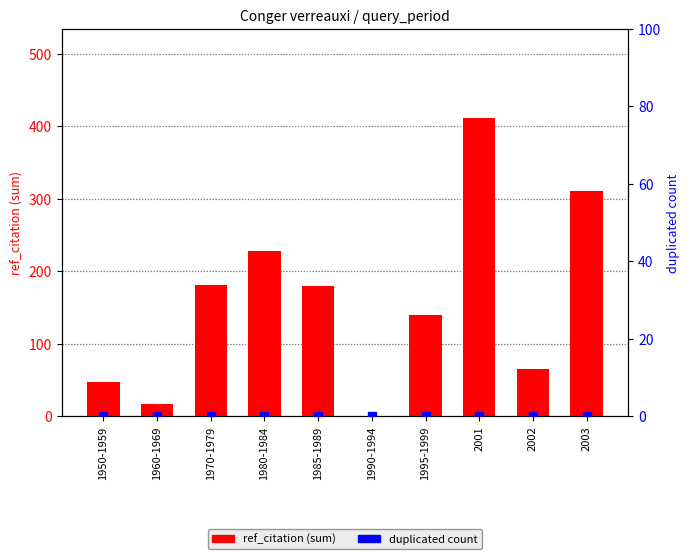

What value does the data have at 1960-1969?

17